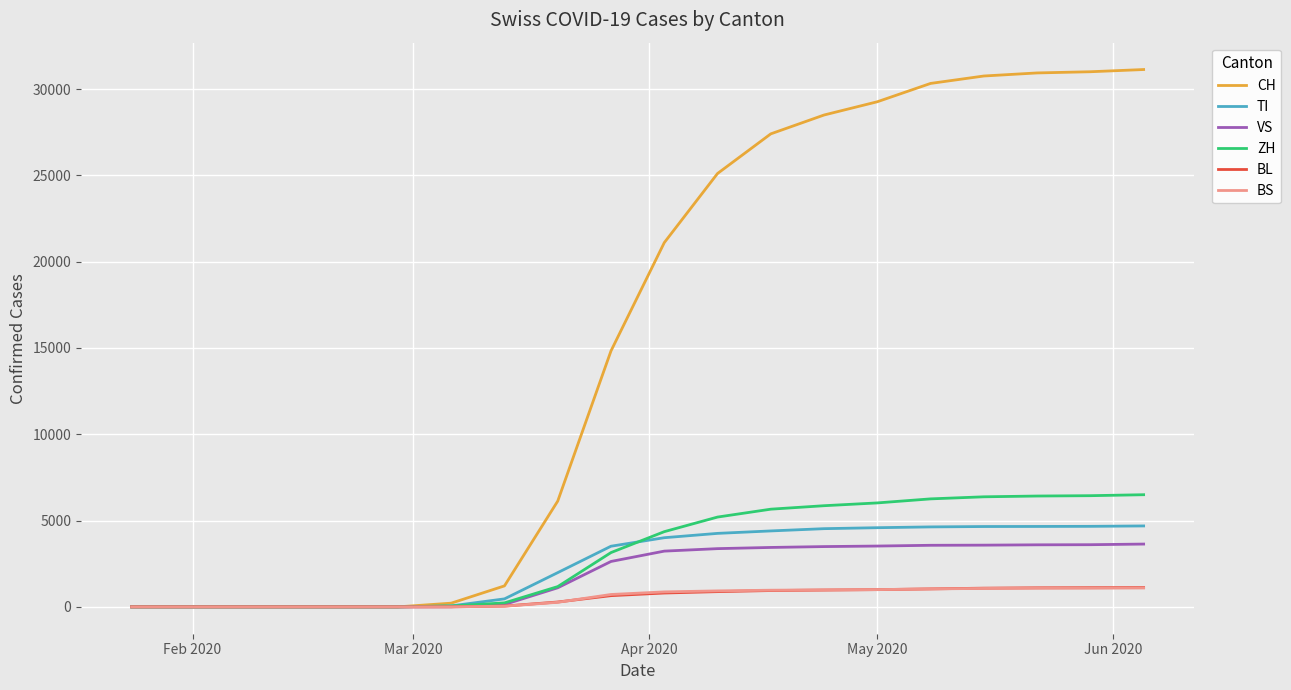

Which series has the largest range (max minus min)?

CH